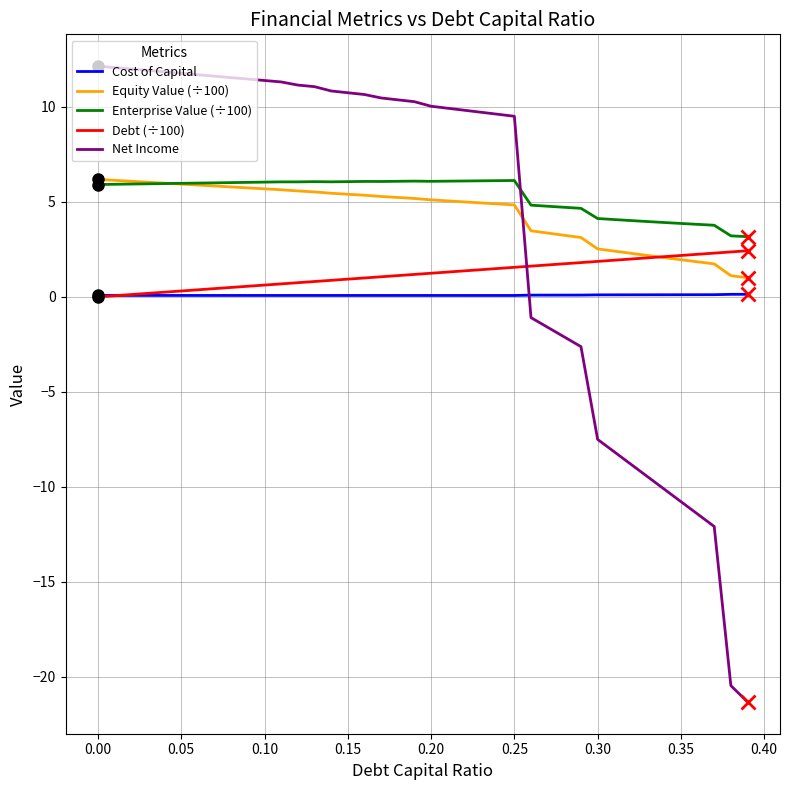

How many lines are shown in the chart?

5